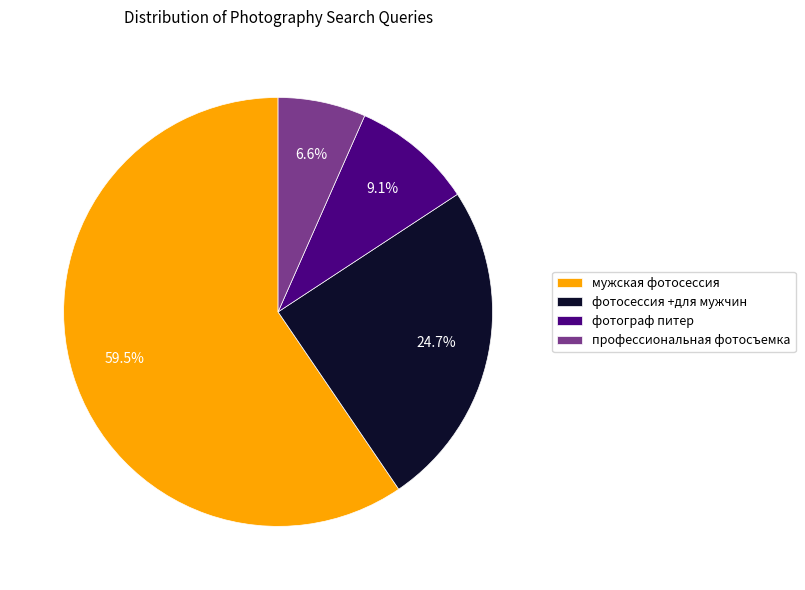

What percentage is the фотограф питер slice, to the nearest percent?

9%